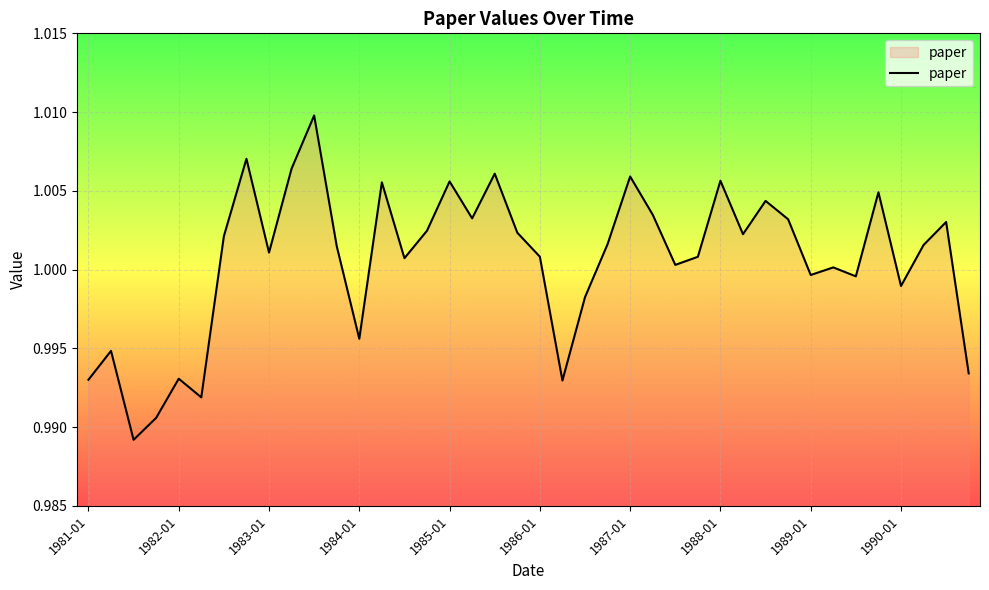

Does the chart have visible grid lines?

Yes